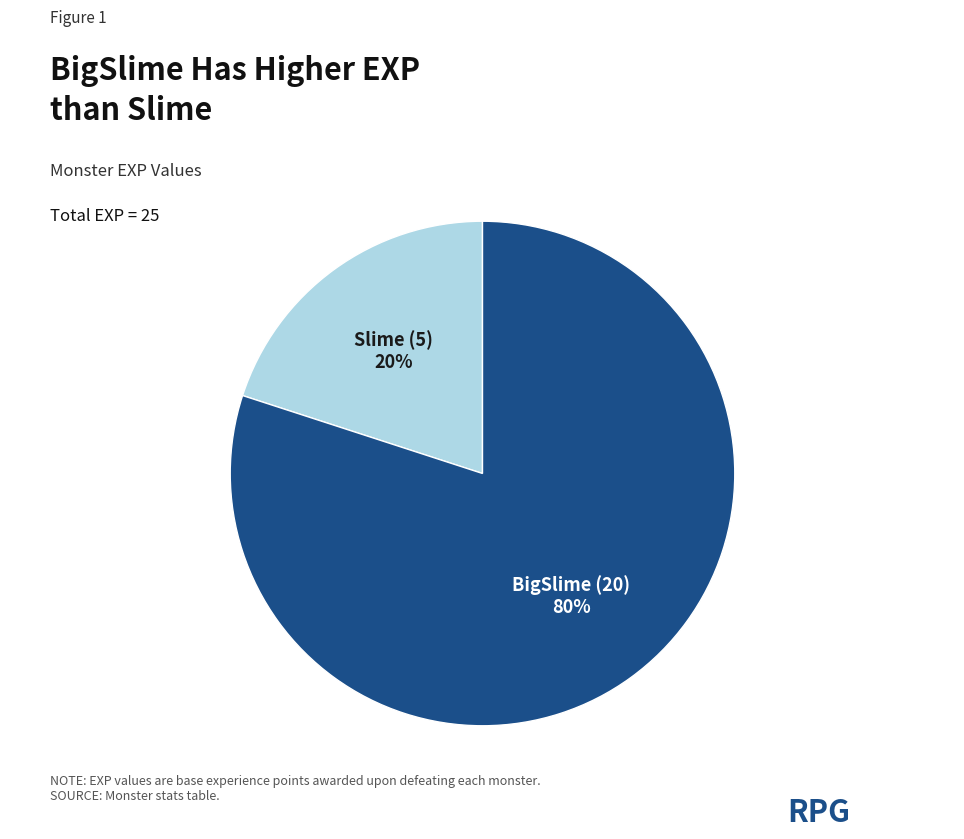

To the nearest percent, what is the difference between the largest and smallest slice percentages?

60%